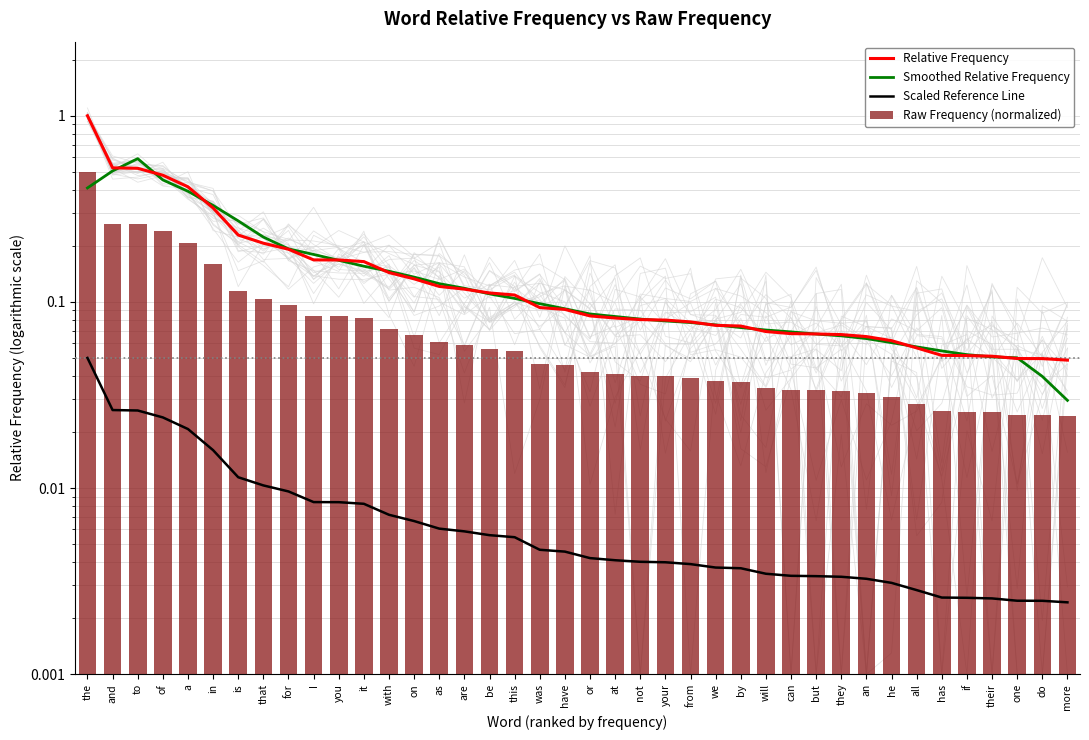

List the labels in order of Raw Frequency (normalized) value, largest first.

the, and, to, of, a, in, is, that, for, I, you, it, with, on, as, are, be, this, was, have, or, at, not, your, from, we, by, will, can, but, they, an, he, all, has, if, their, one, do, more